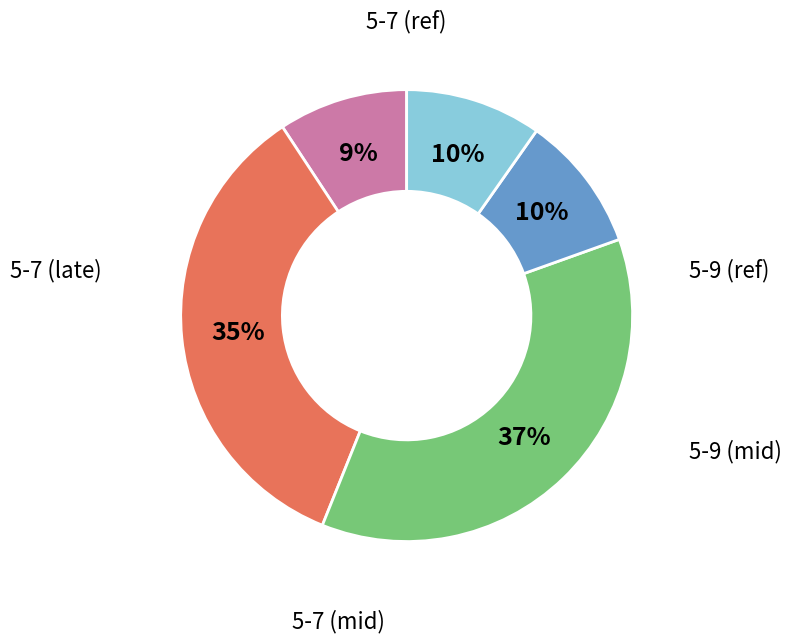

To the nearest percent, what is the average slice percentage?

20%